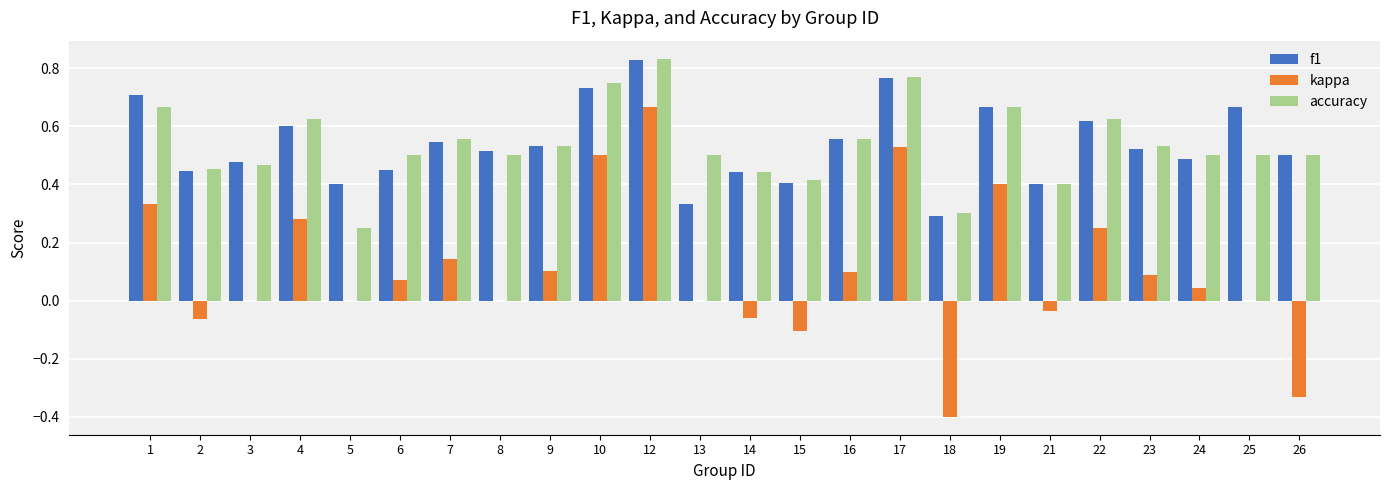

Which series changed the most between 19 and 24?

kappa